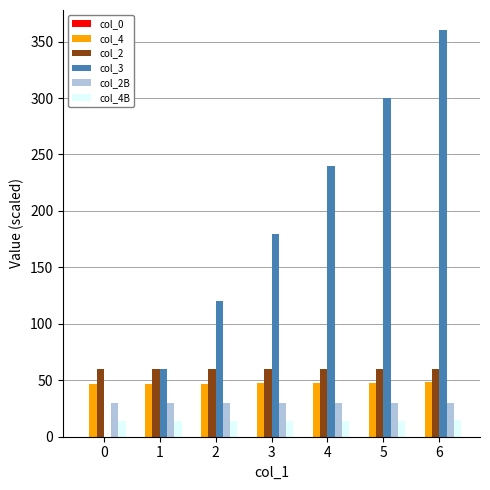

The value of col_2B at 6 is 30.0. True or false?

True